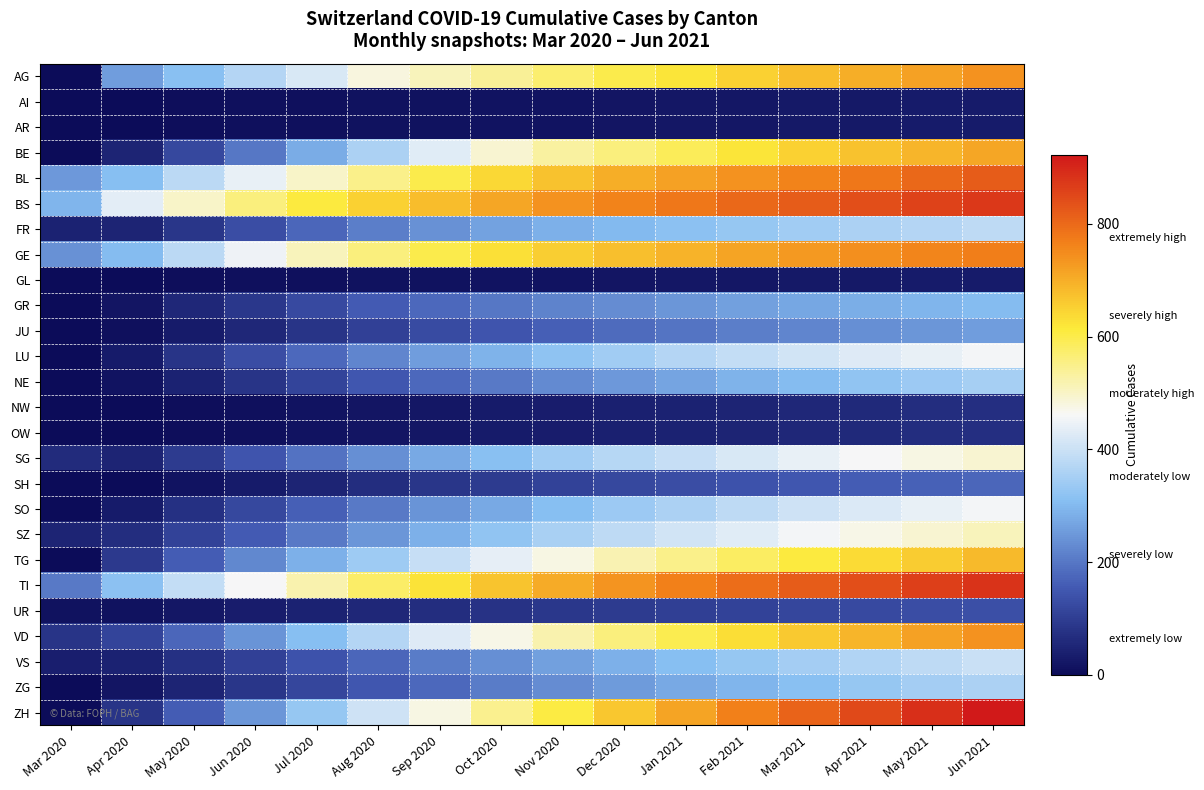

At how many categories does at least one series exceed 837?

3